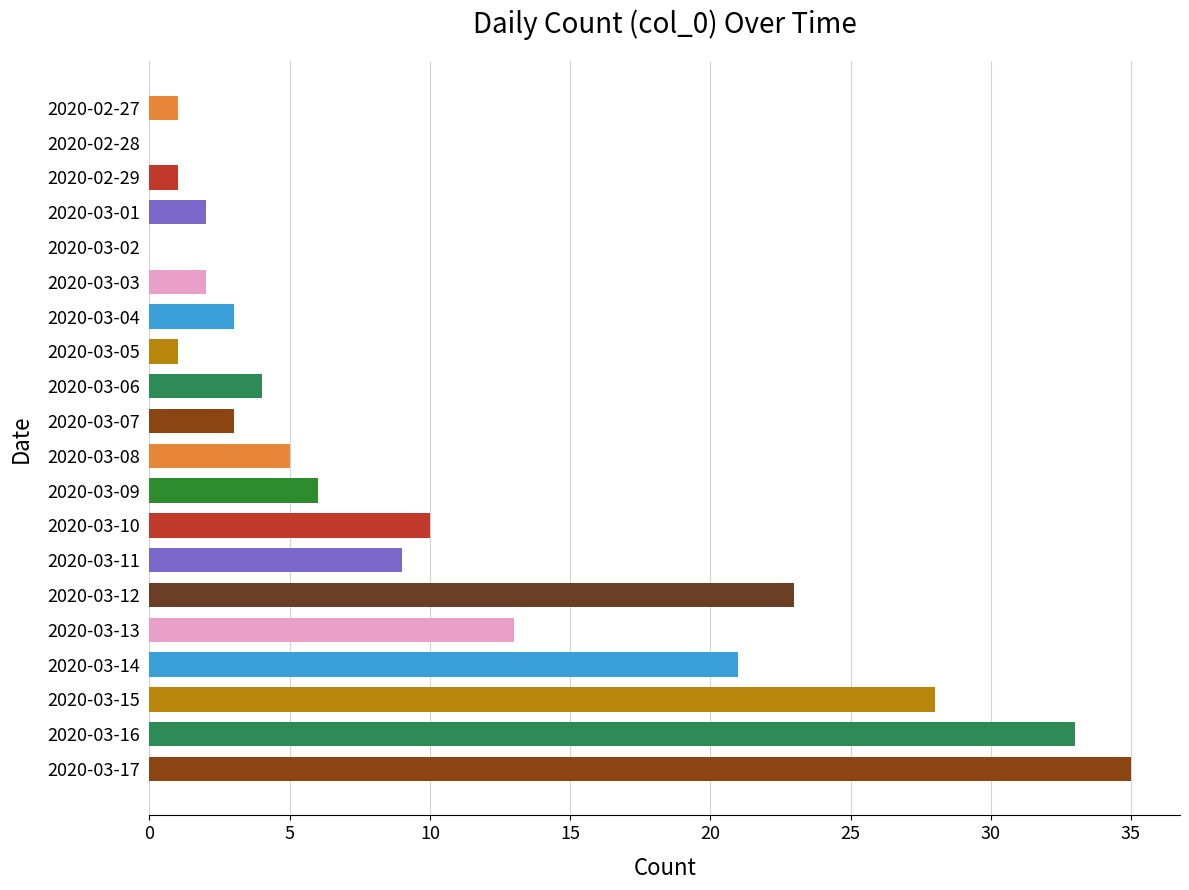

How many data points does each series have?

20